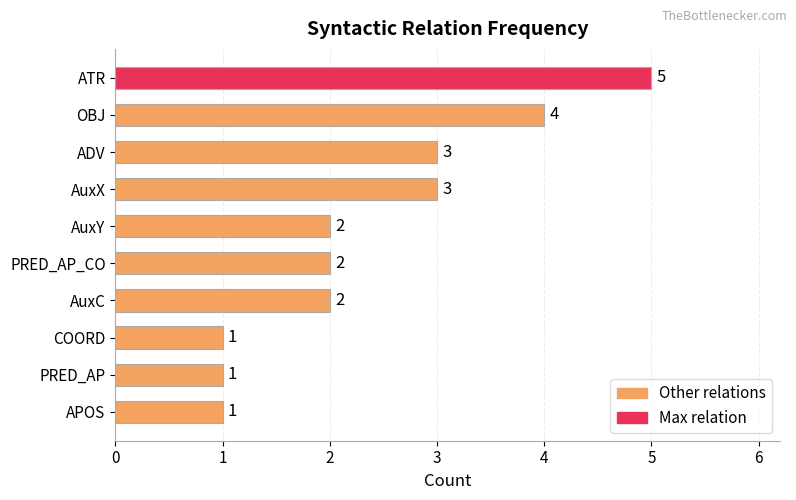

What is the approximate value at OBJ?

4